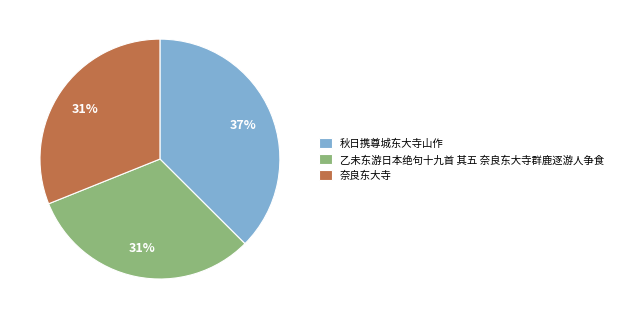

How many segments does this pie chart have?

3